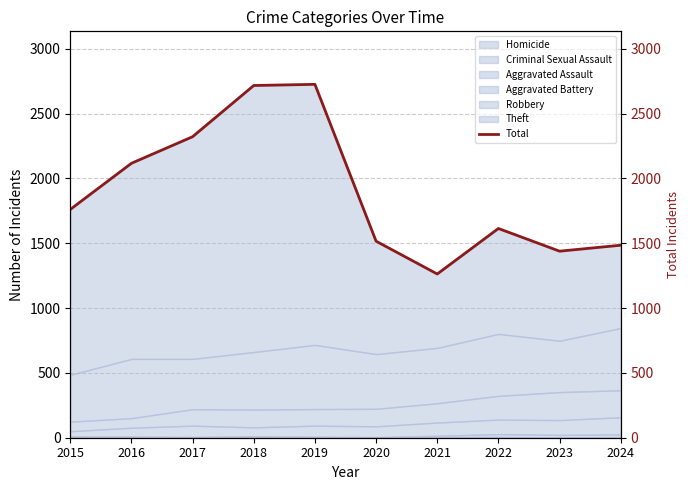

What is the change in value from 2015 to 2016?

+356